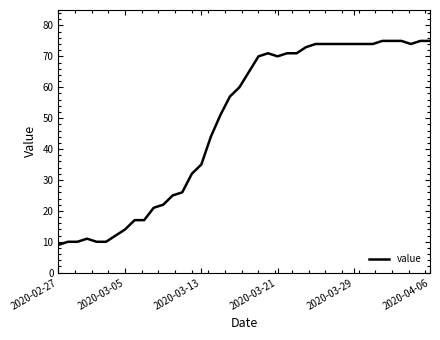

What is the greatest value displayed?

75